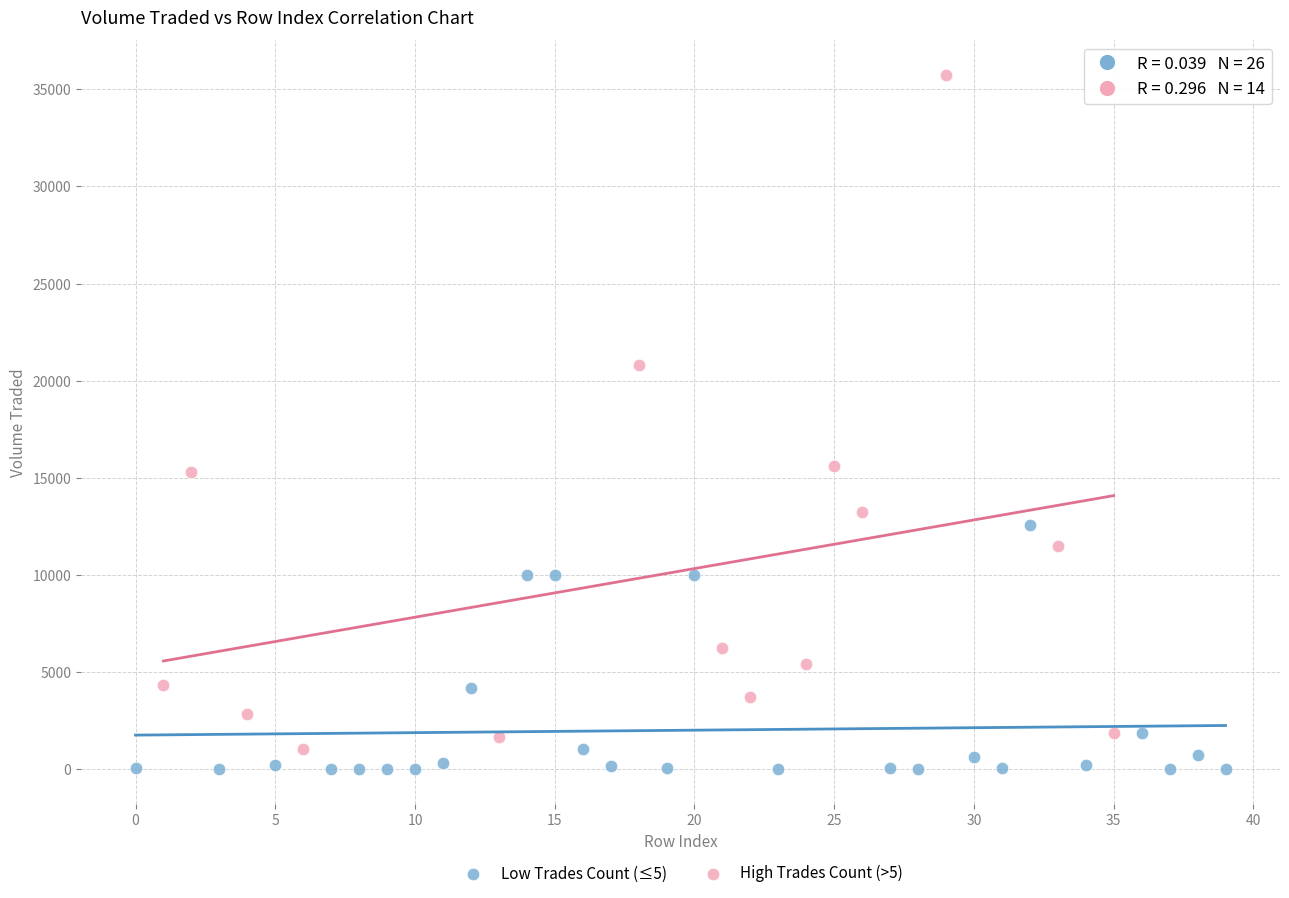

Which series reaches the maximum Y coordinate?

High Trades Count (>5)